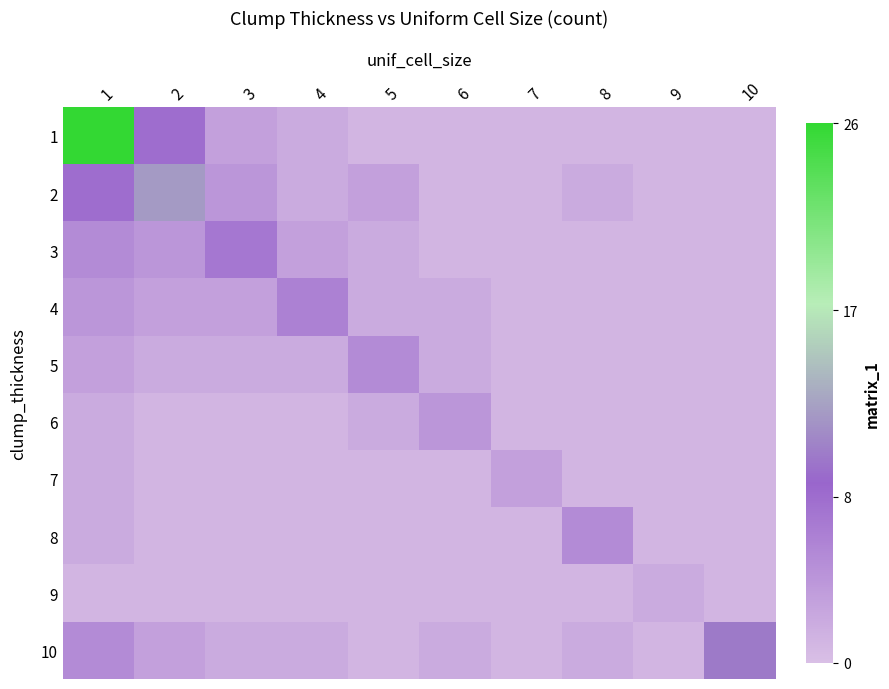

What is the difference between the highest and lowest values at 10?

9